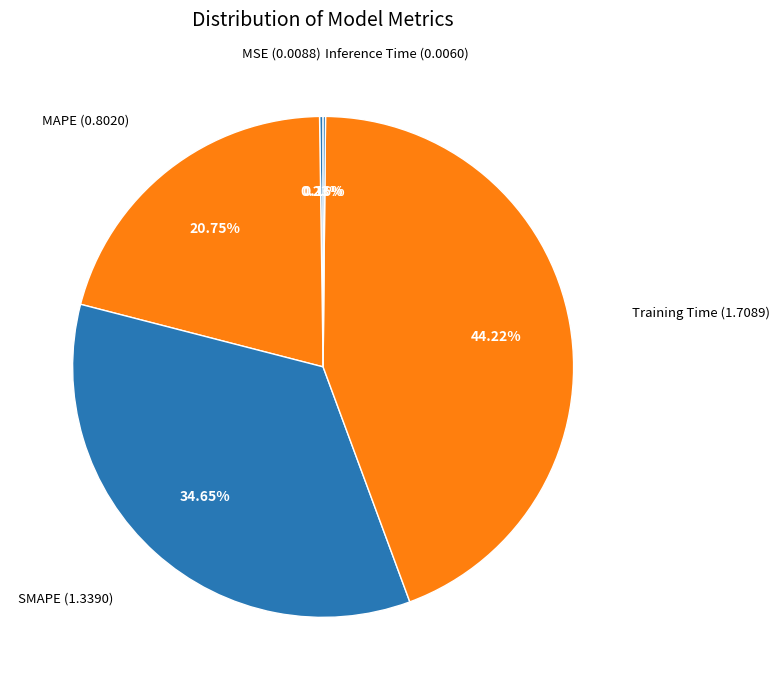

To the nearest percent, what is the difference between the largest and smallest slice percentages?

44%